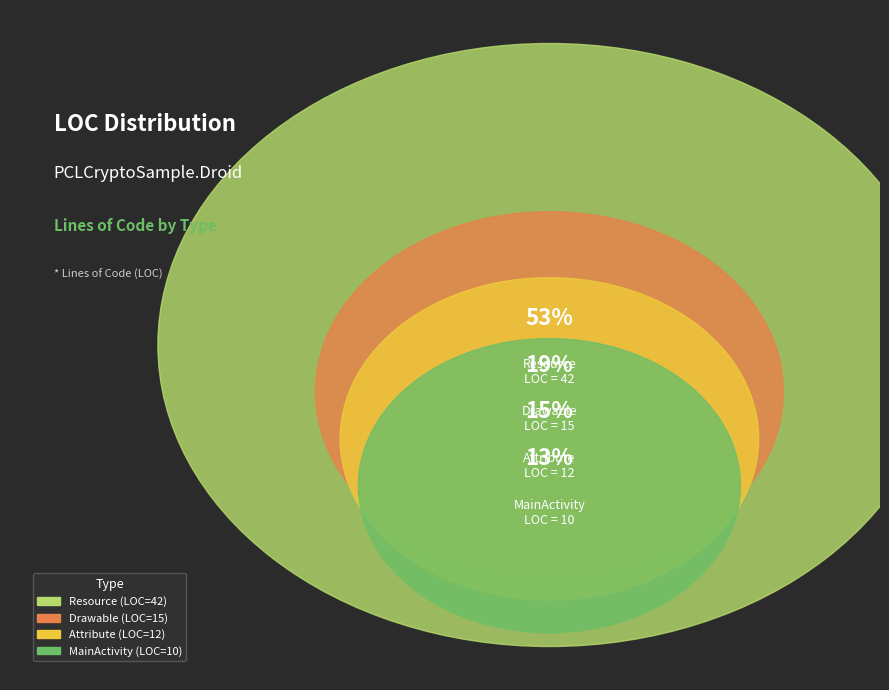

The MainActivity slice represents 13% of the pie. True or false?

True